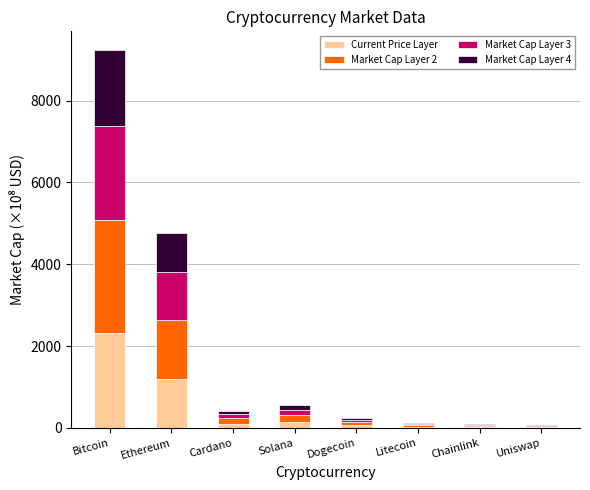

At which category is the sum across all series the highest?

Bitcoin